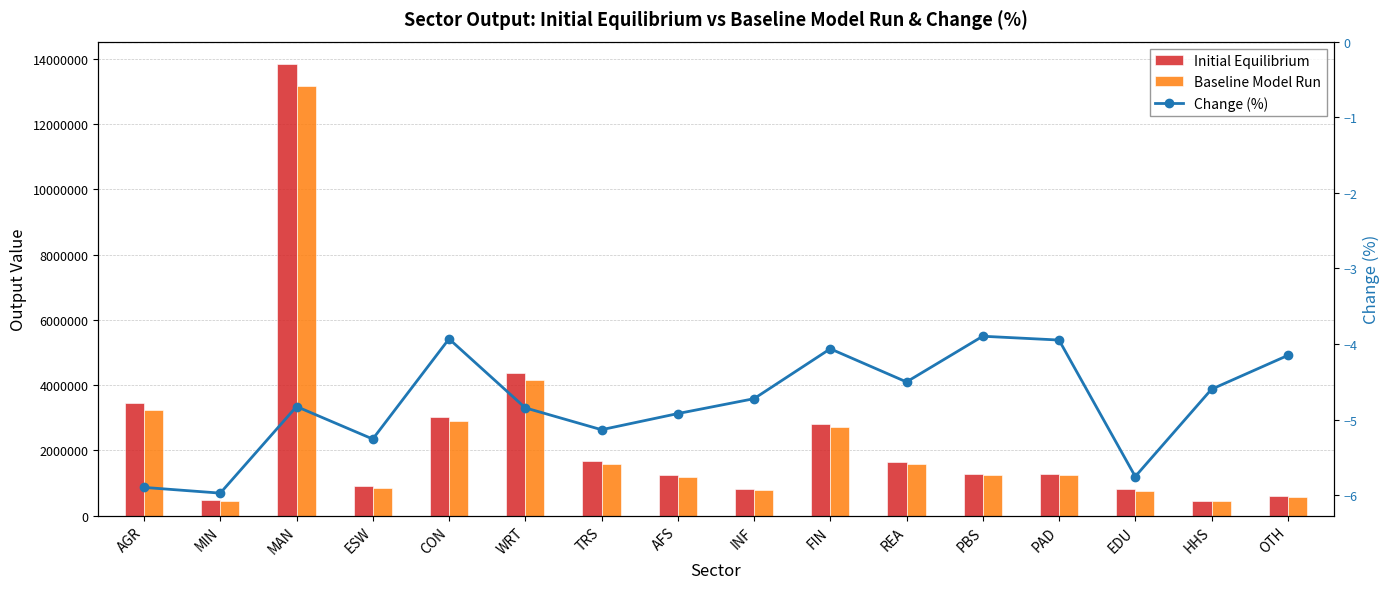

At which label does Change (%) reach its peak?

AGR